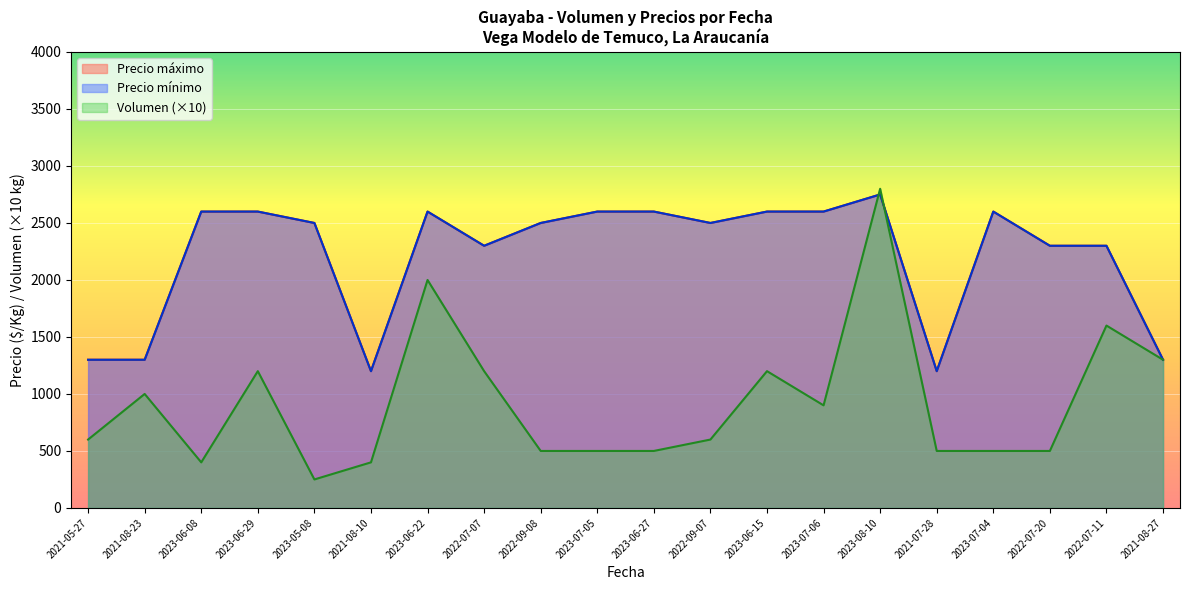

True or false: Precio minimo and Precio maximo cross at least once.

False